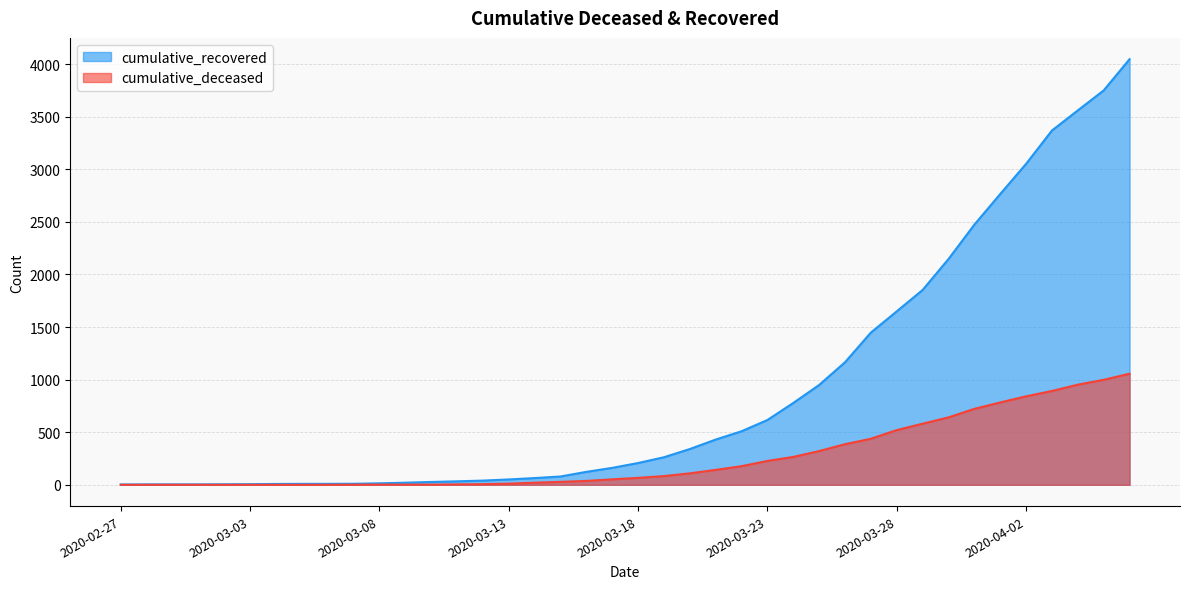

Is the value of cumulative_recovered at 2020-03-04 greater than the value of cumulative_deceased at 2020-03-08?

Yes